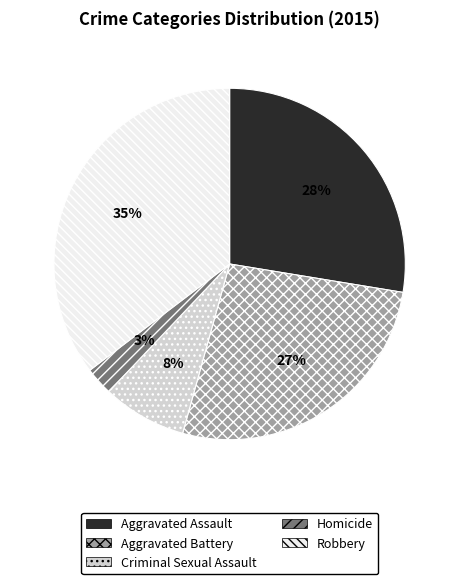

Approximately how many times larger is the value at Aggravated Assault compared to Robbery?

0.8